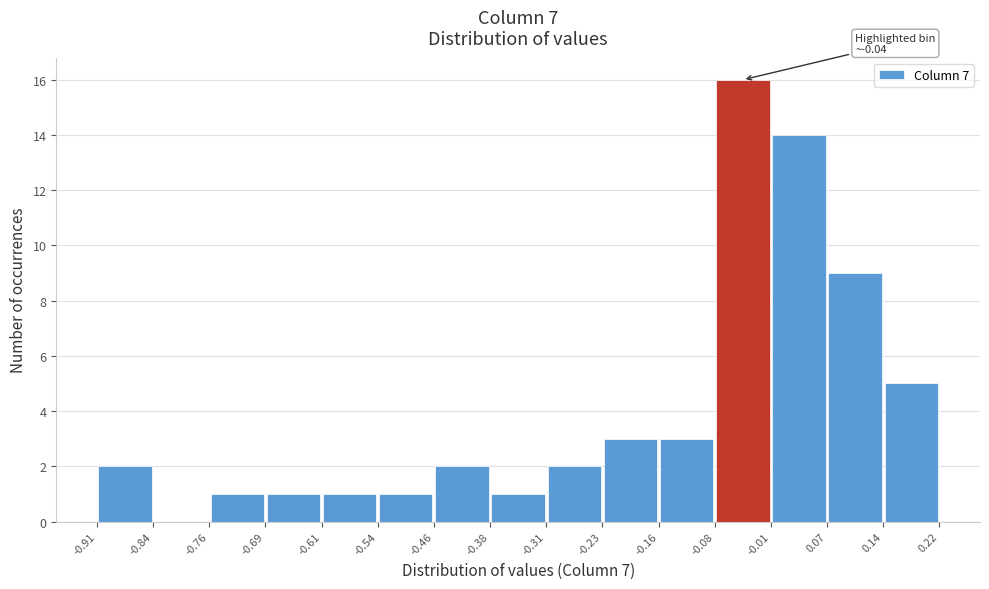

Over which range of the x-axis is the bar tallest?

-0.08 to -0.01